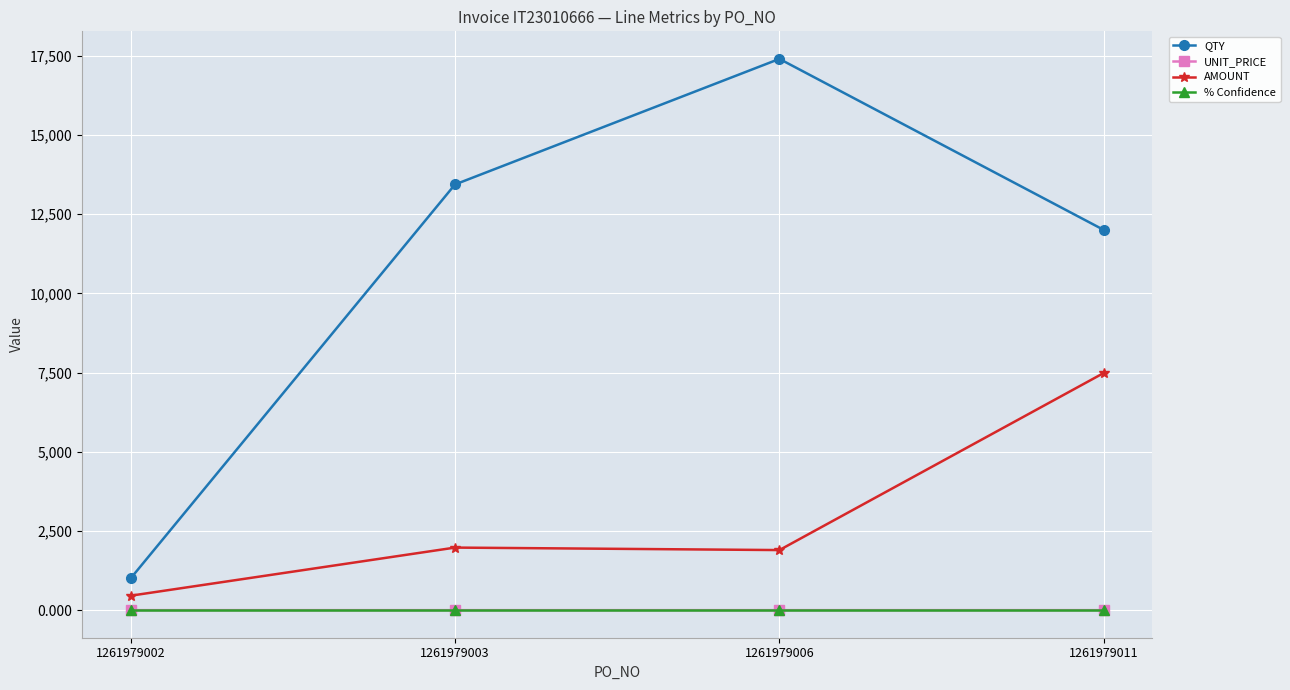

Between 1261979002 and 1261979003, which series saw the biggest shift?

QTY